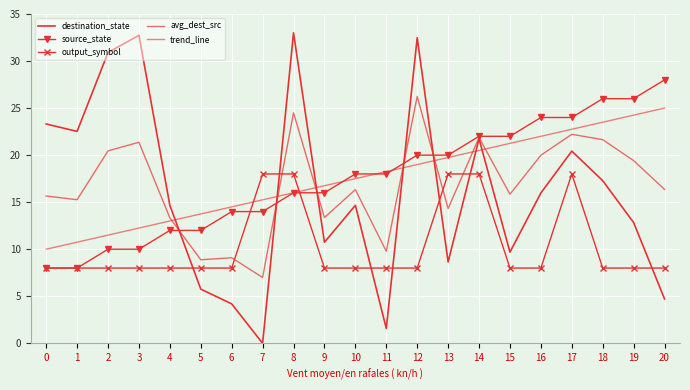

Where is the first local minimum for destination_state?

1